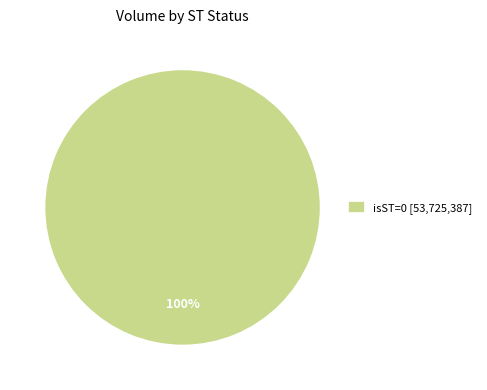

Does isST=0 [53,725,387] account for over 50% of the chart?

Yes